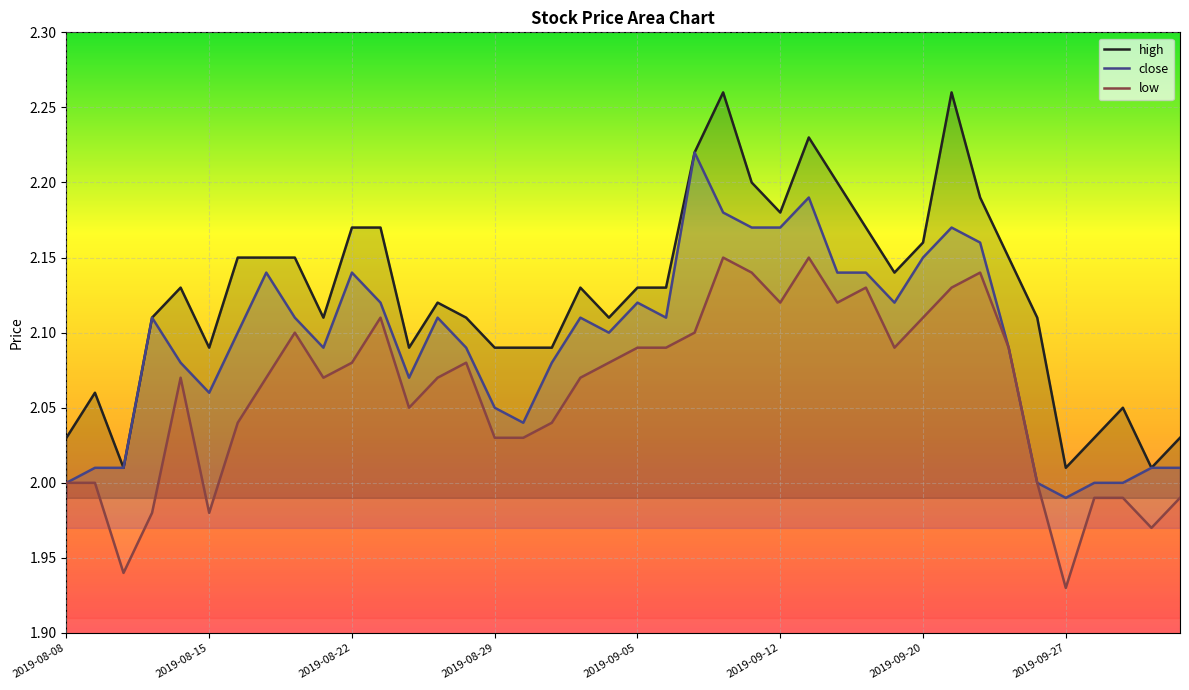

Is it true that low equals 0.8 at 2019-09-02?

False